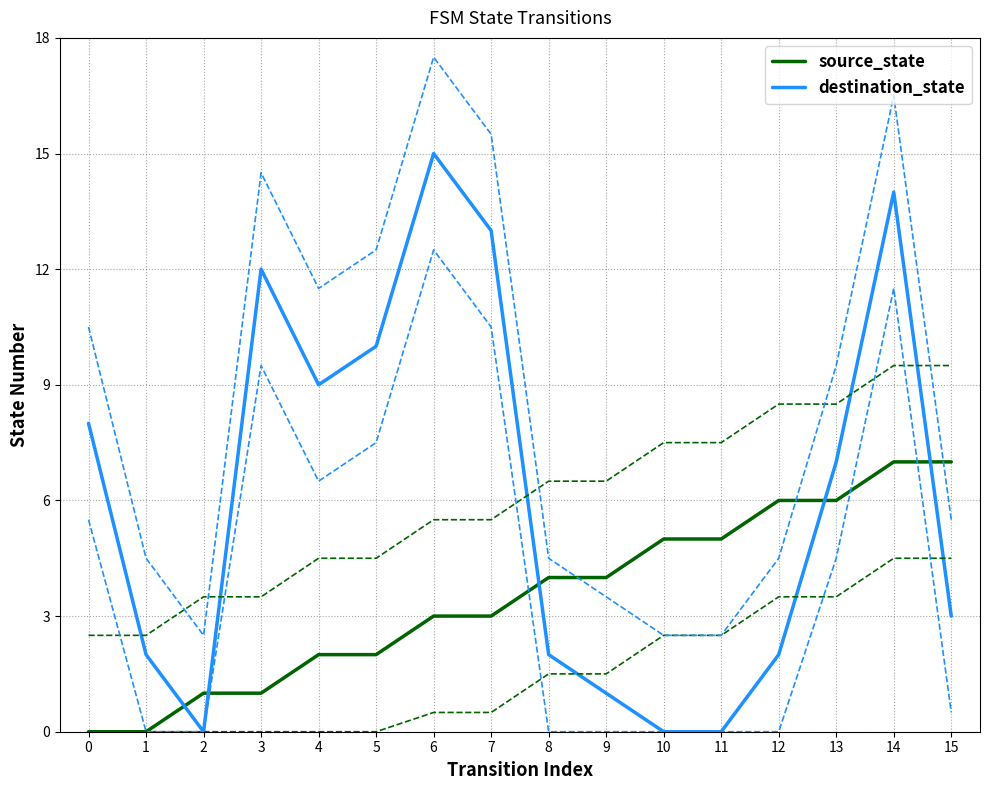

At which category does destination_state reach its first local valley?

2